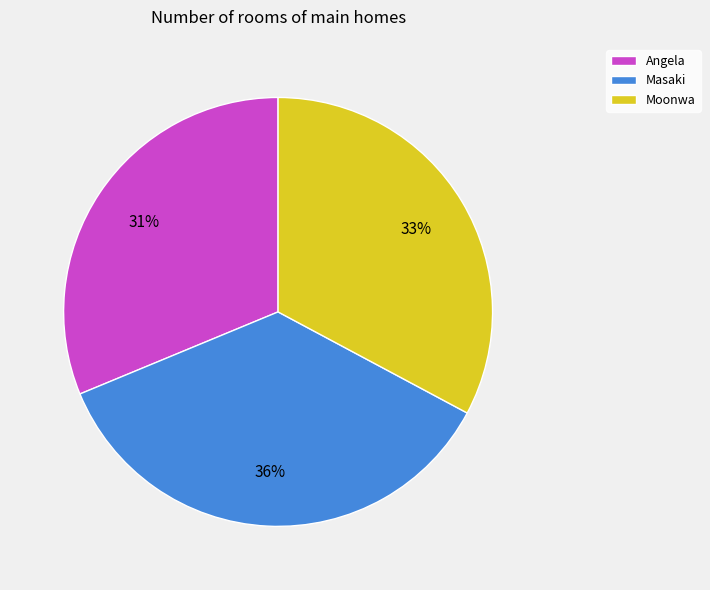

Approximately how many times larger is the value at Angela compared to Masaki?

0.9